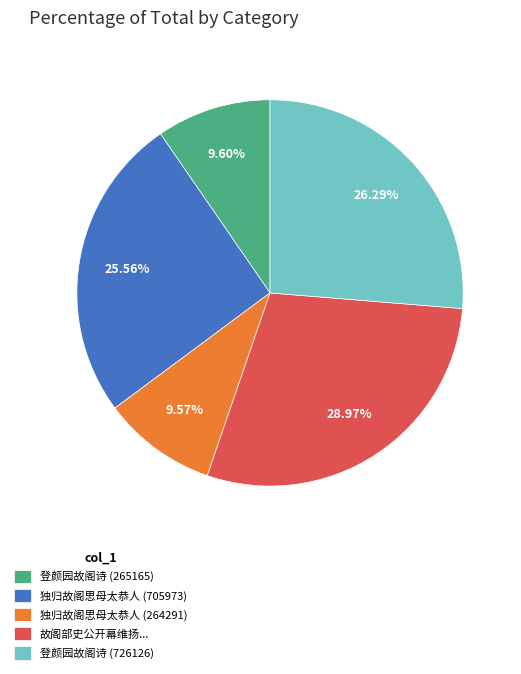

Which slice is the largest?

故阁部史公开幕维扬...